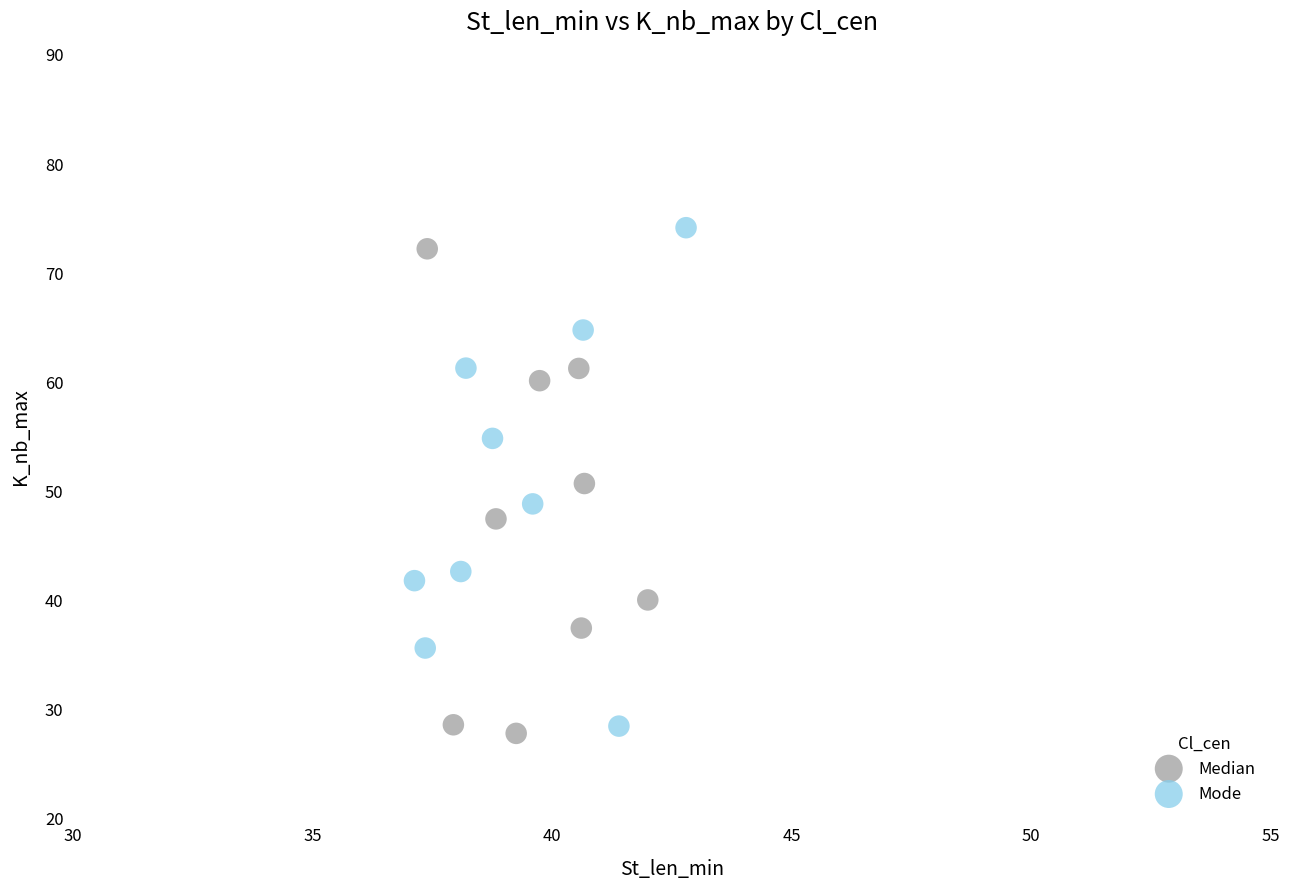

What are all the series names shown in the legend?

Median, Mode